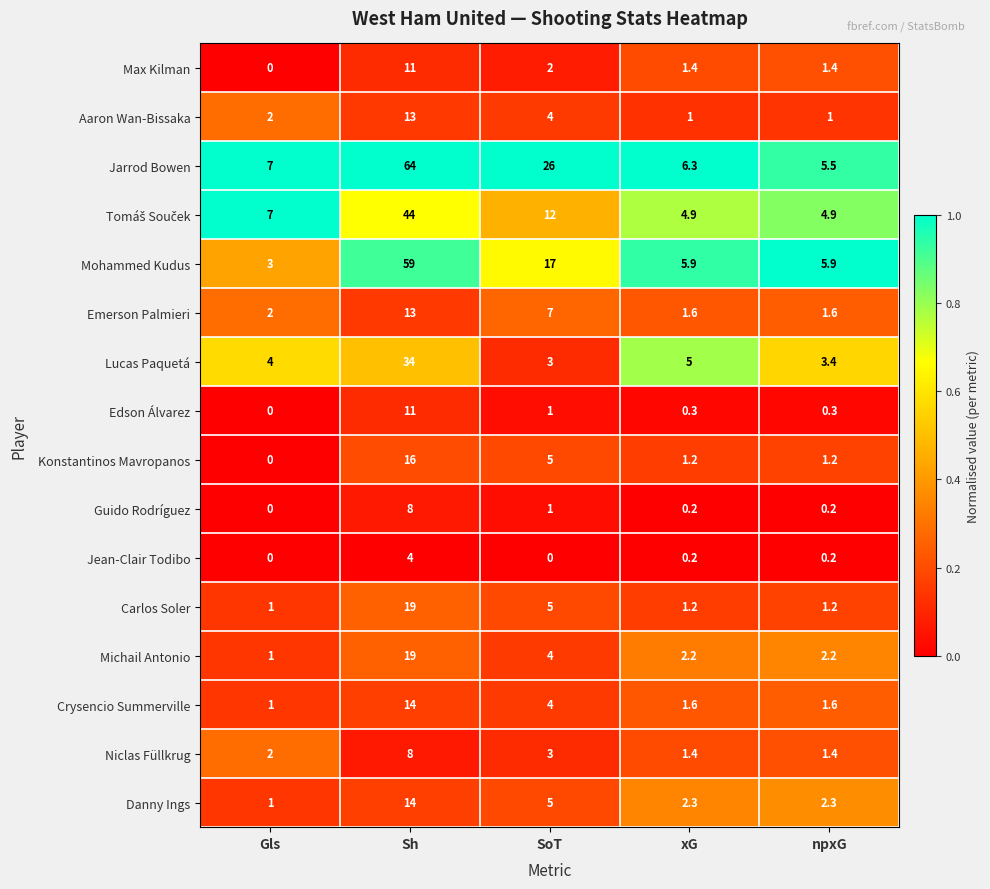

Is it true that Jarrod Bowen equals 11.0 at SoT?

False